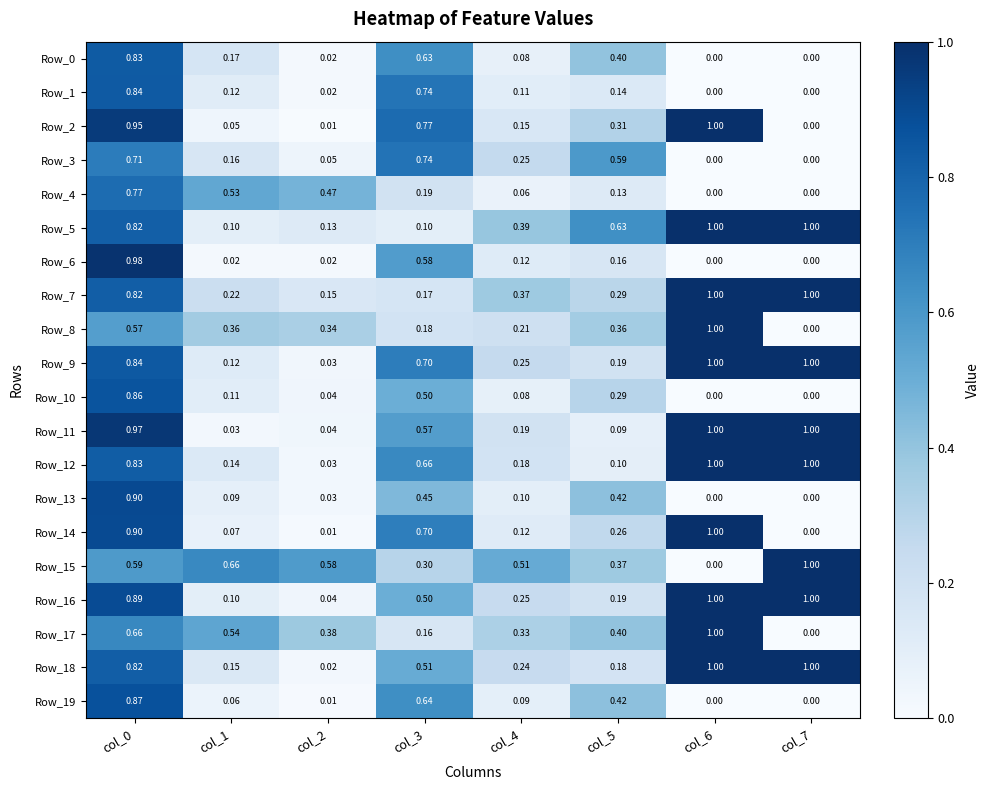

How many categories are shown in the chart?

8